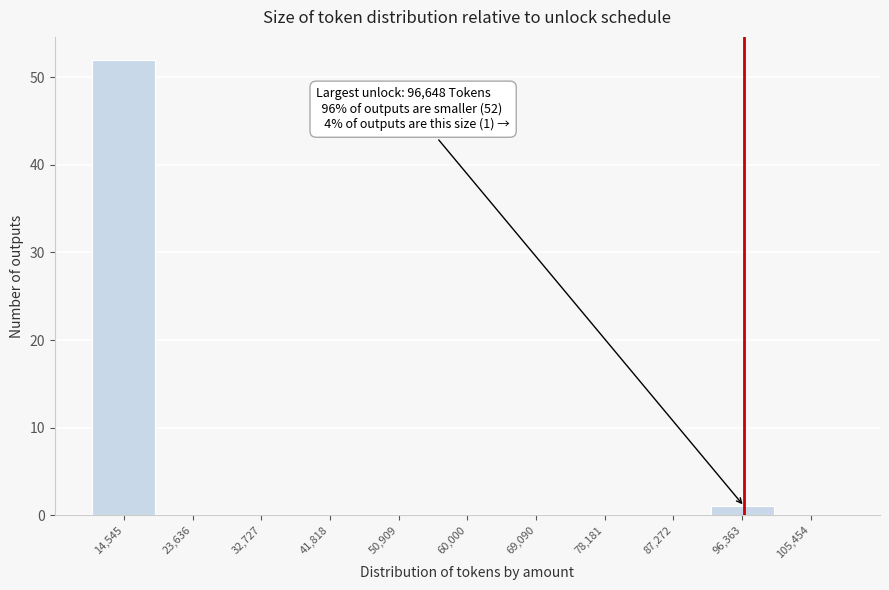

Which range on the x-axis has the tallest bar?

10000 to 19000